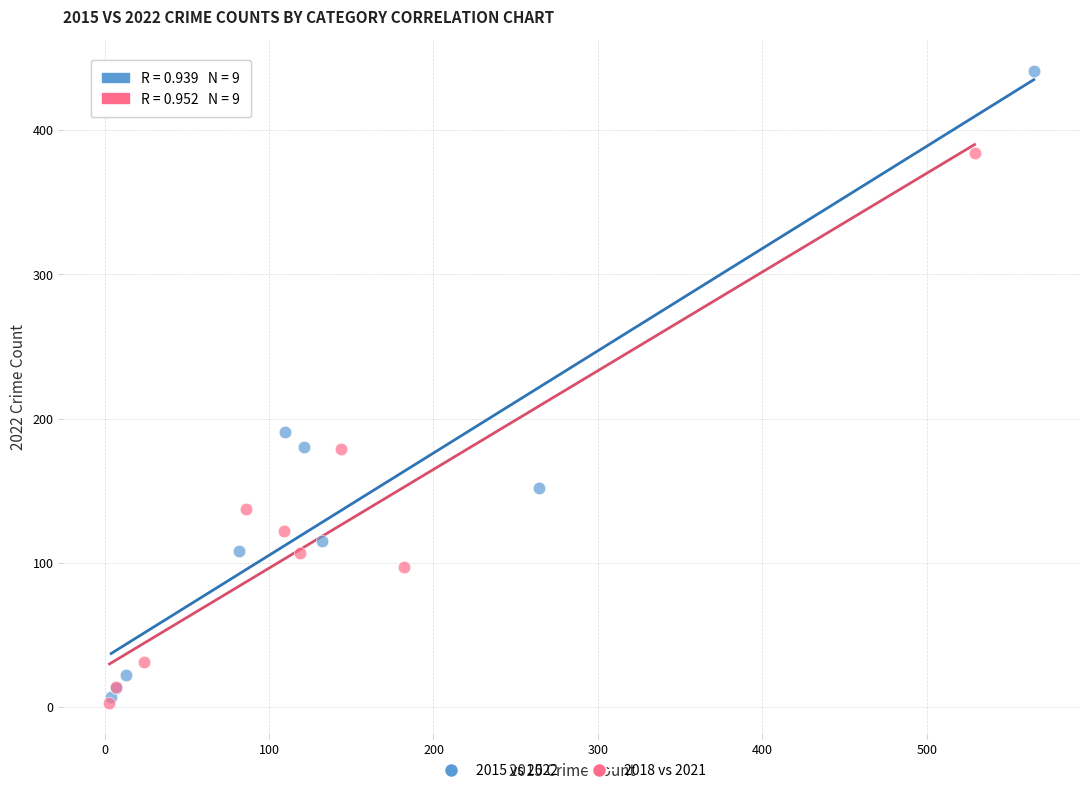

Which series has the widest spread of Y values?

2015 vs 2022